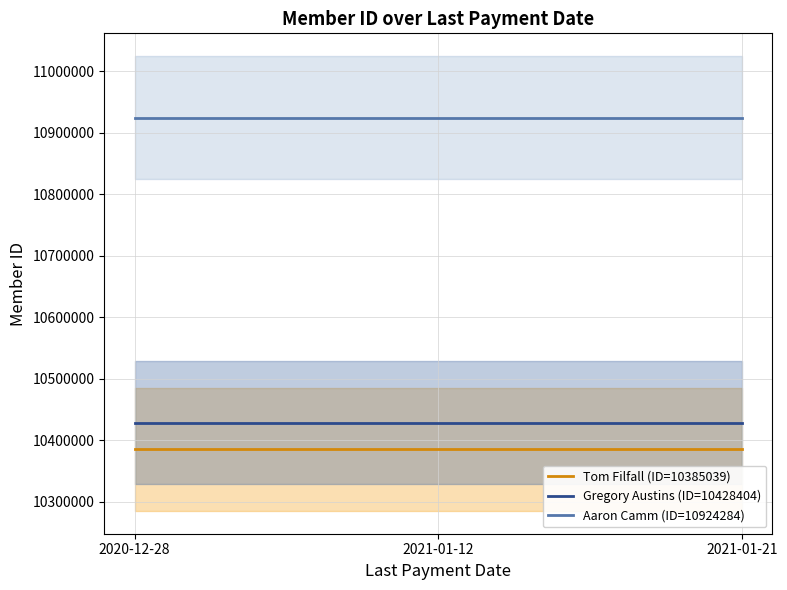

What is the label of the 1st point from the right?

2021-01-21